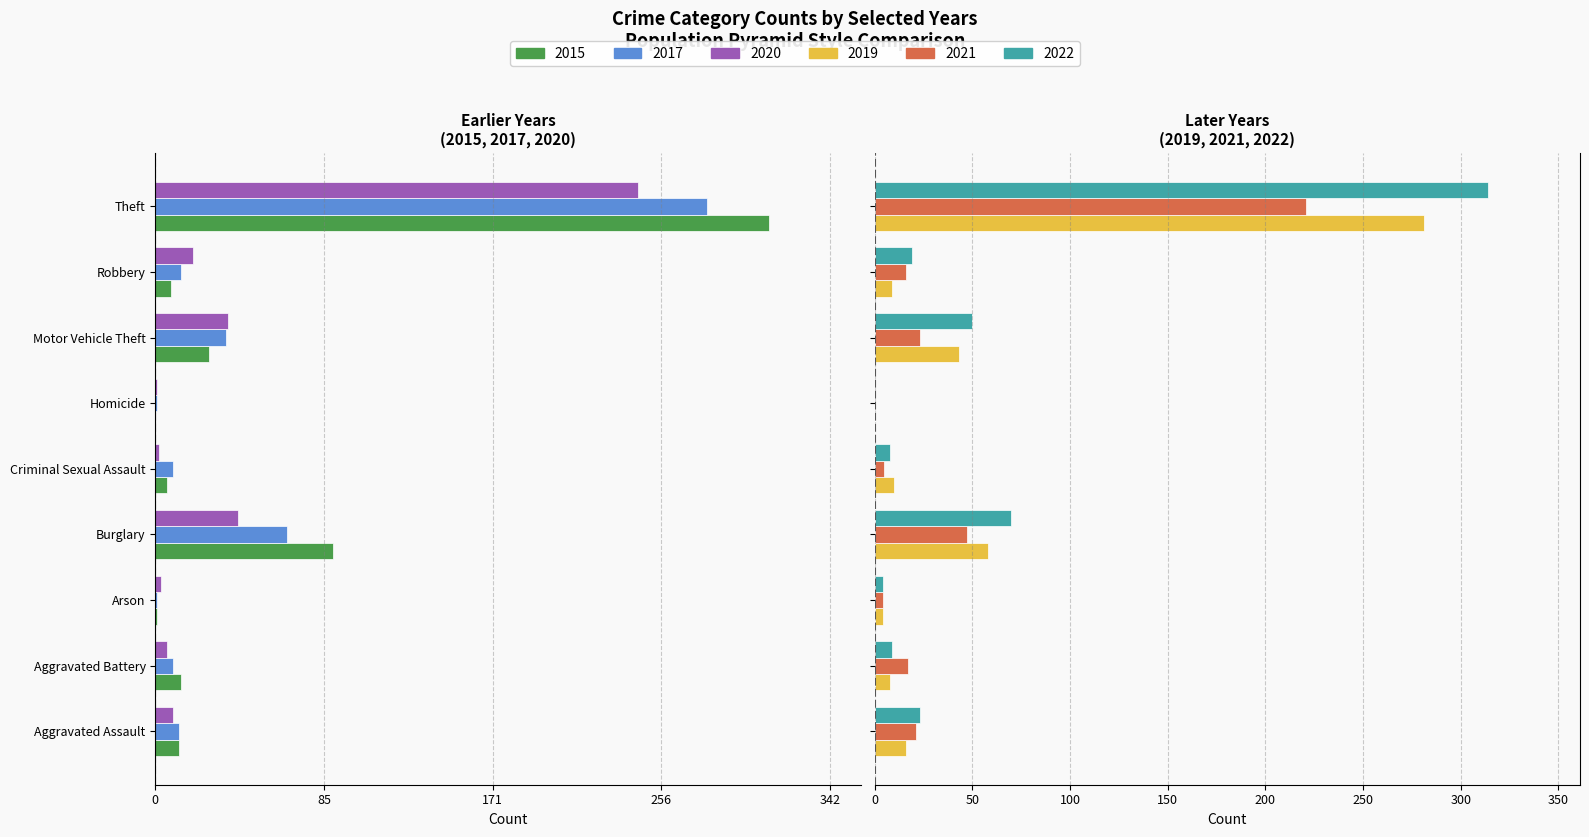

Count the number of categories in the chart.

9